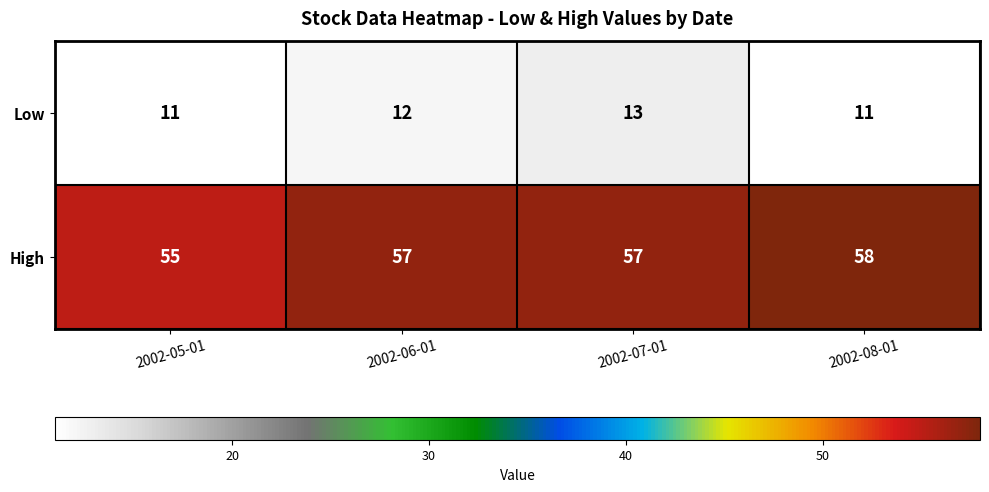

What is the sum of the High values at 2002-05-01 and 2002-07-01?

112